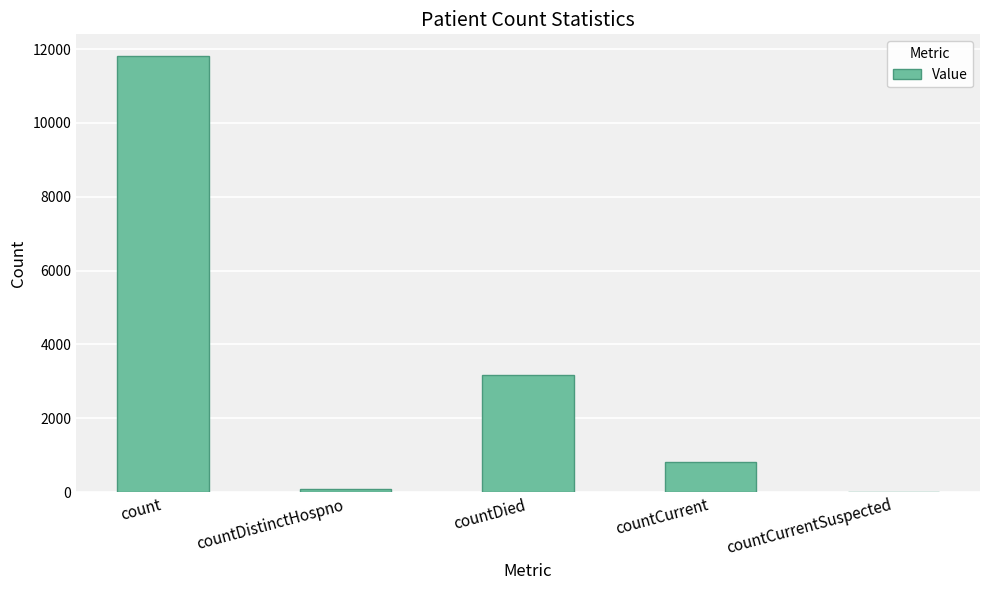

What is the approximate value at countDied?

3164